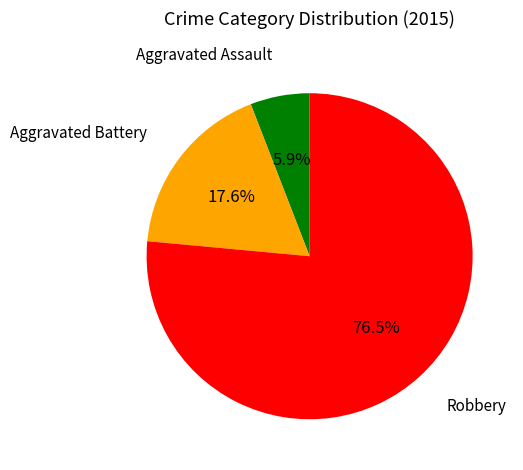

Rank the categories by value from lowest to highest.

Aggravated Assault, Aggravated Battery, Robbery